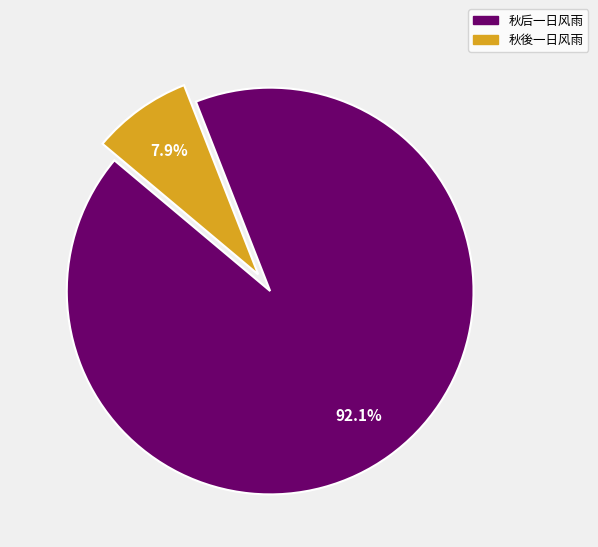

The 秋后一日风雨 slice represents 92% of the pie. True or false?

True